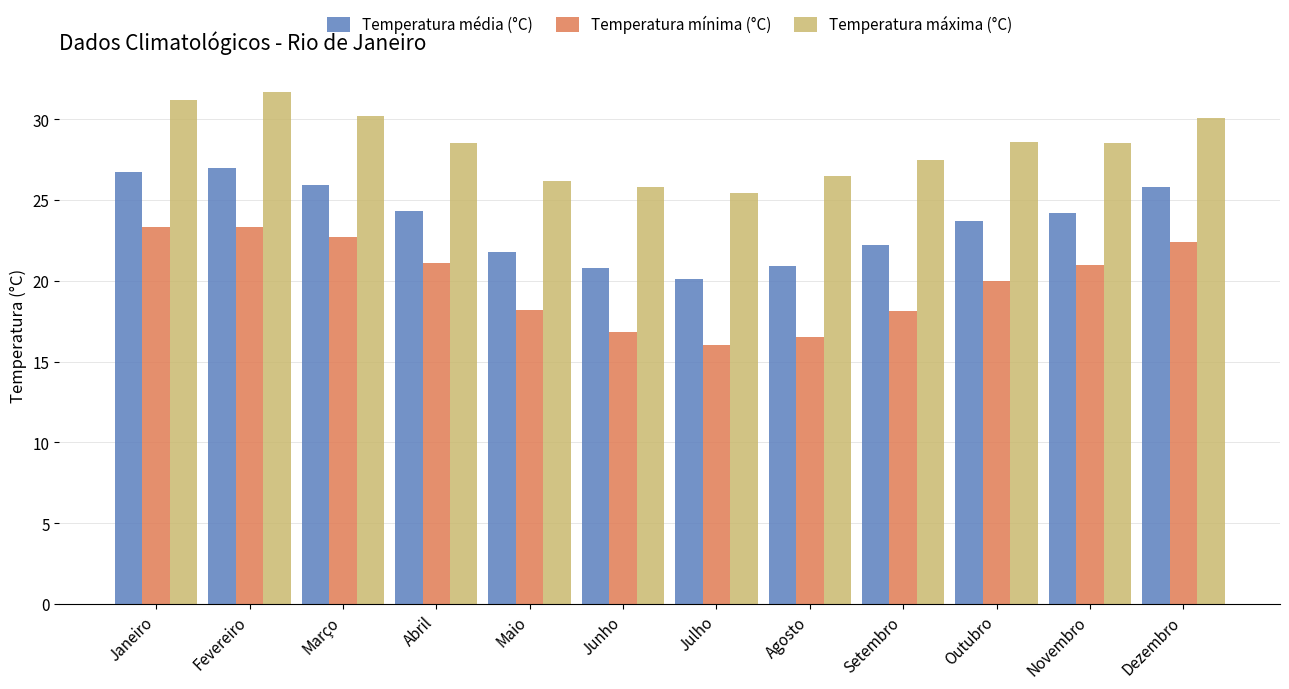

Is it true that Temperatura média (°C) equals 20.8 at Junho?

True